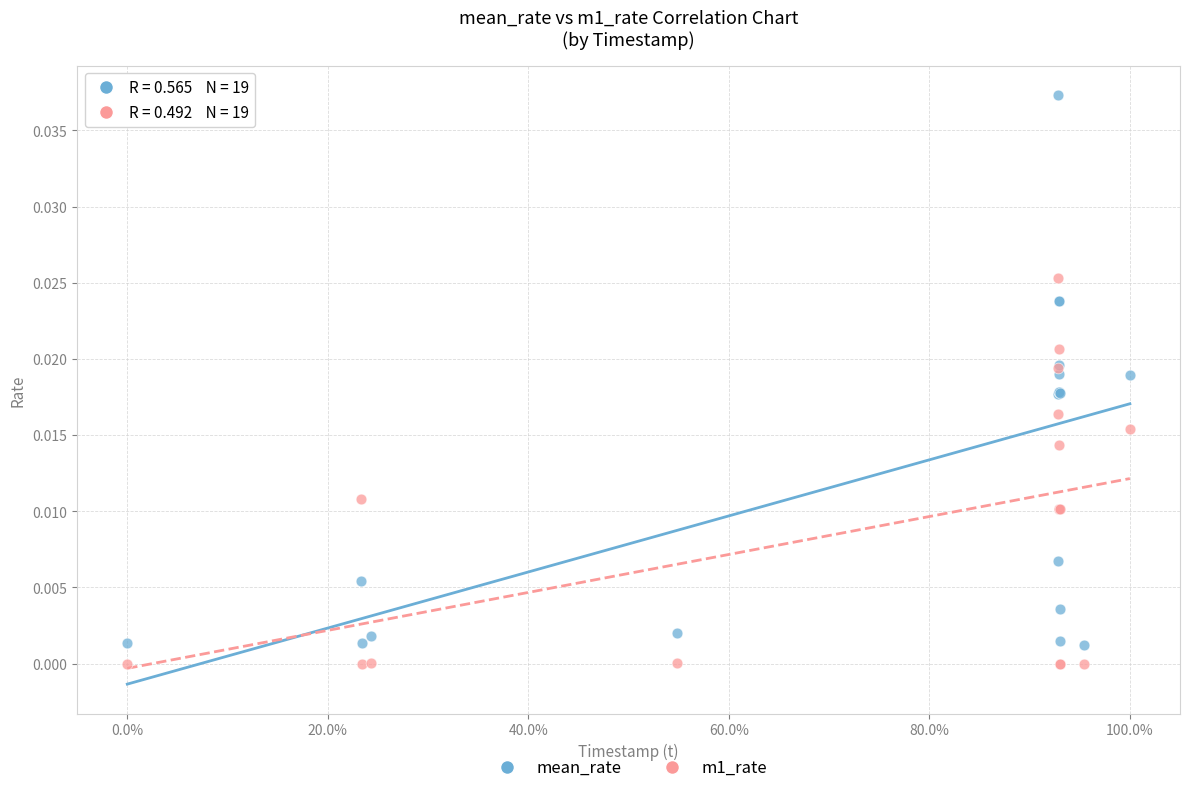

What is the X range (max minus min) for the scatter plot?

1.0